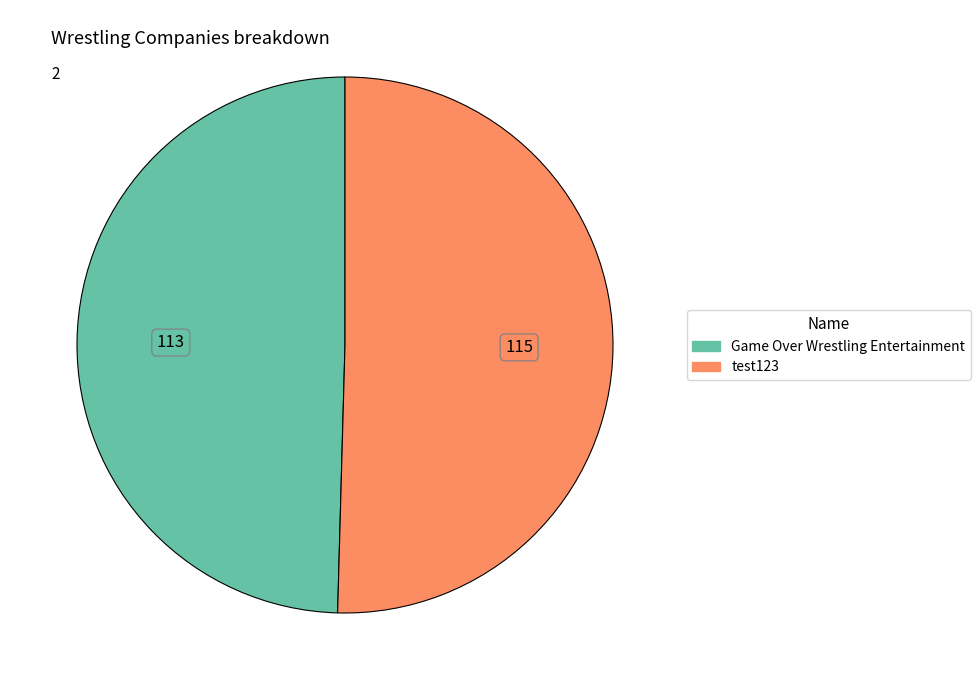

What is the smallest slice in the pie chart?

Game Over Wrestling Entertainment